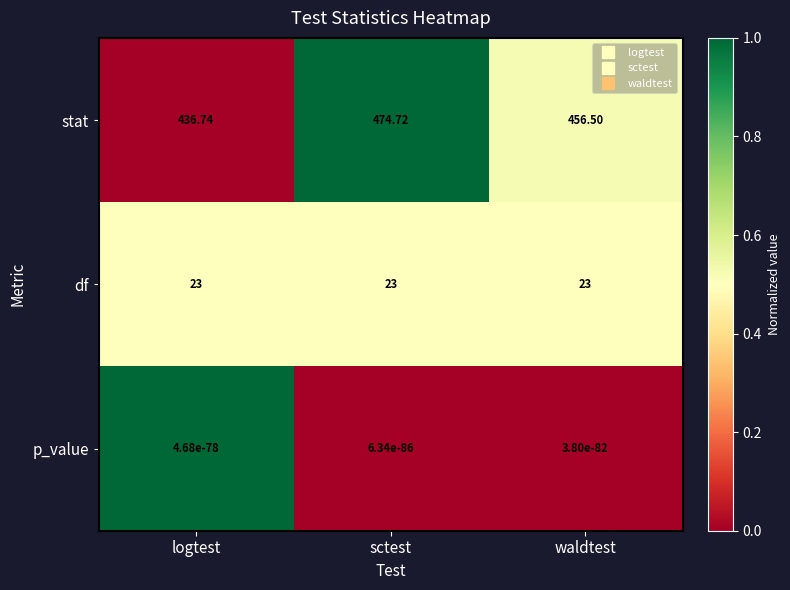

At which label does stat first exceed 456?

sctest